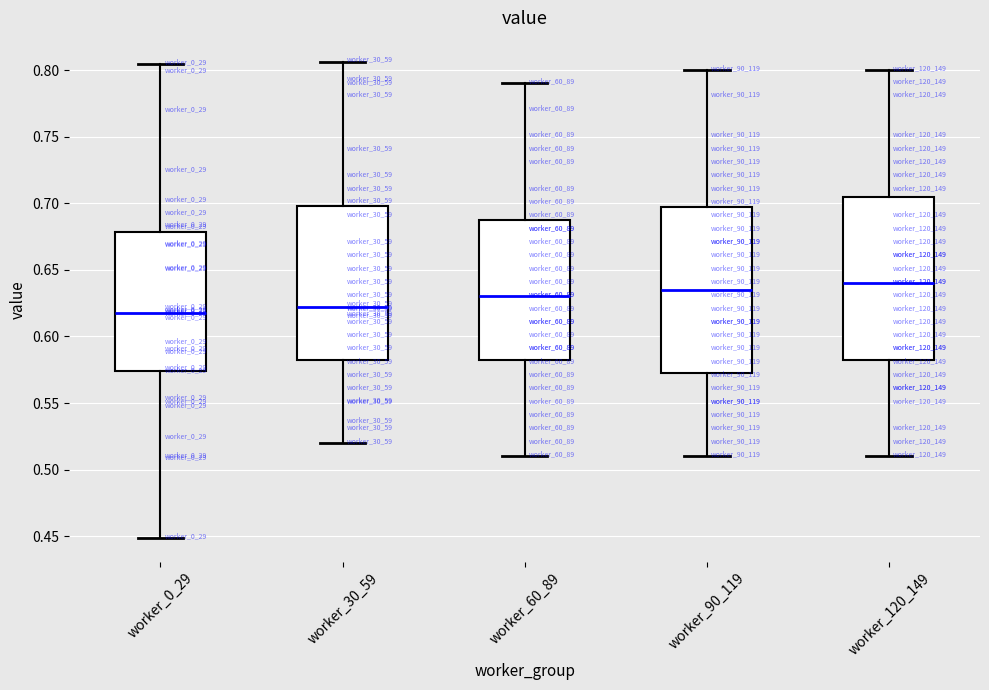

Reading left to right, read every box against the y-axis: the position of its median line, the range the box covers, and the ends of its whiskers. The values are not printed on the chart, so give them approximately, as read against the axis.

worker_0_29: median 0.620, box 0.575 to 0.680, whiskers 0.450 to 0.805
worker_30_59: median 0.620, box 0.585 to 0.700, whiskers 0.520 to 0.805
worker_60_89: median 0.630, box 0.585 to 0.690, whiskers 0.510 to 0.790
worker_90_119: median 0.635, box 0.575 to 0.700, whiskers 0.510 to 0.800
worker_120_149: median 0.640, box 0.585 to 0.705, whiskers 0.510 to 0.800